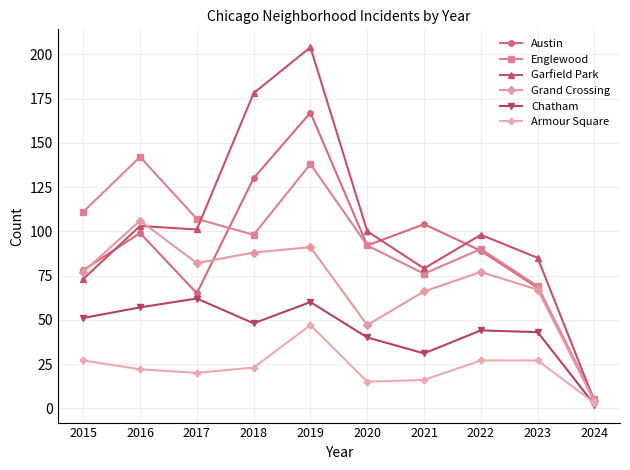

At how many categories does at least one series exceed 2?

10